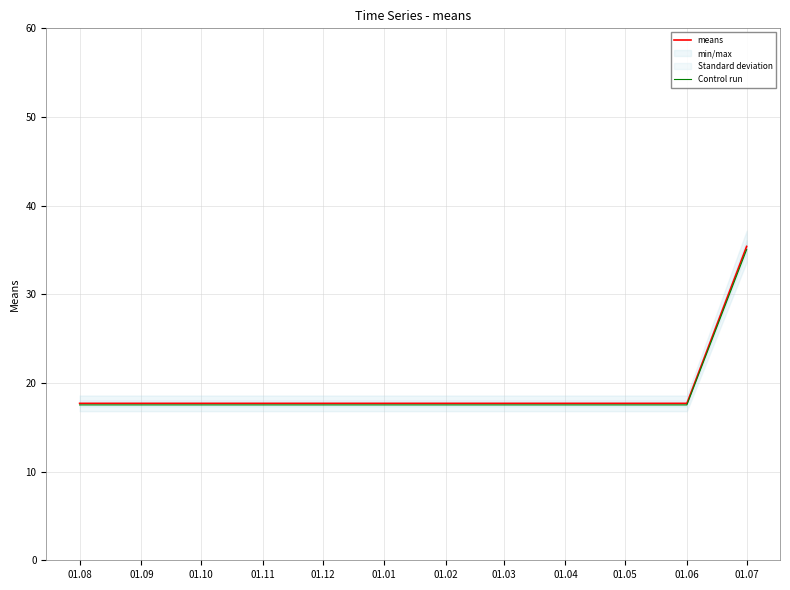

The value of means at 01.08 is 30.3. True or false?

False